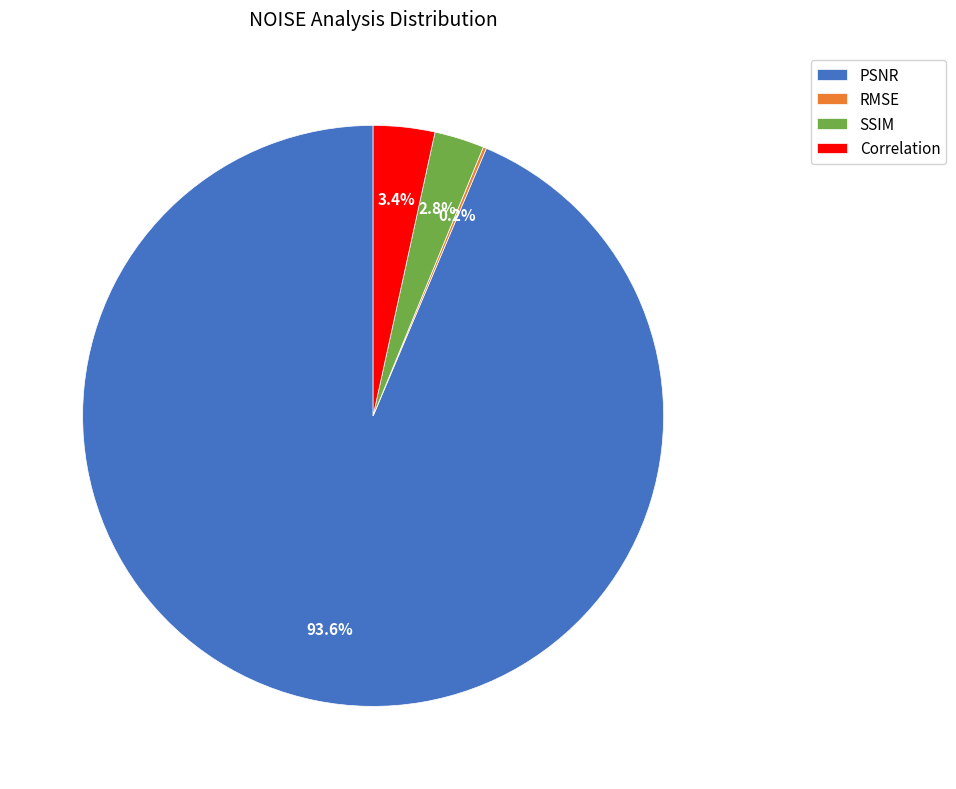

What portion of the pie excludes Correlation?

96.6%